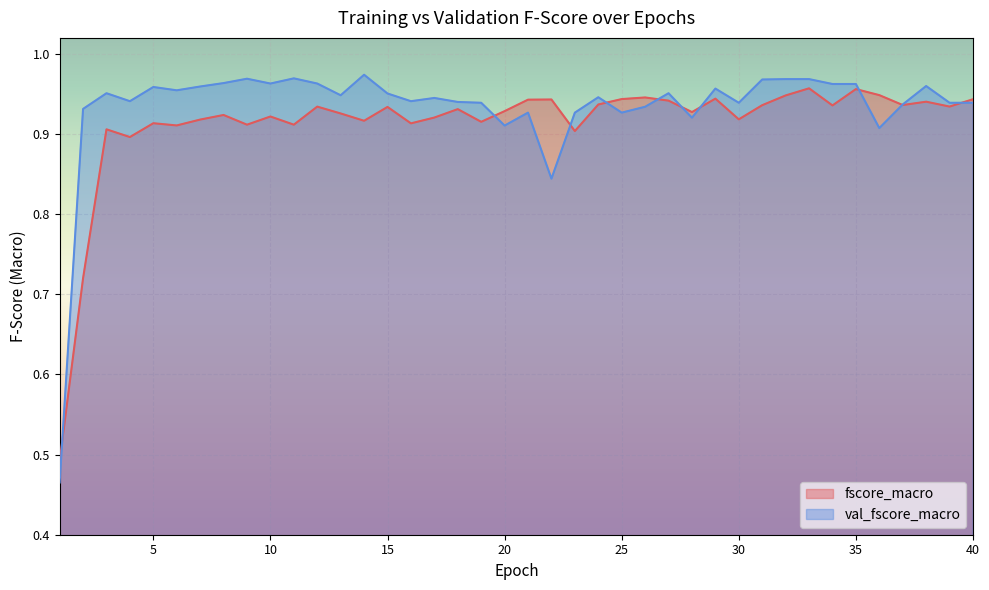

What is the value of the val_fscore_macro point at the 14th from the left?

1.0